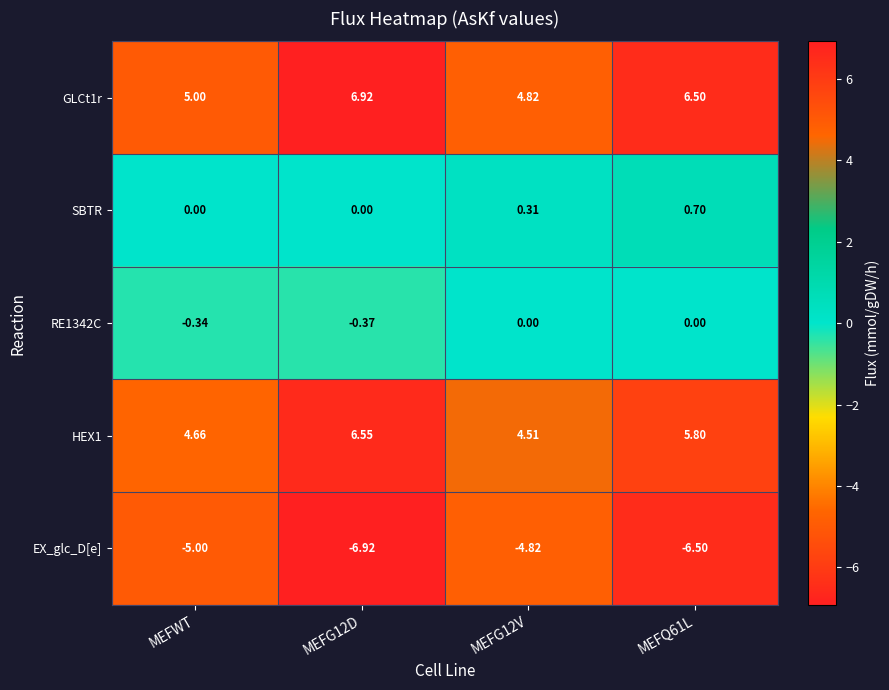

Where is GLCt1r nearest to the value 5?

MEFWT